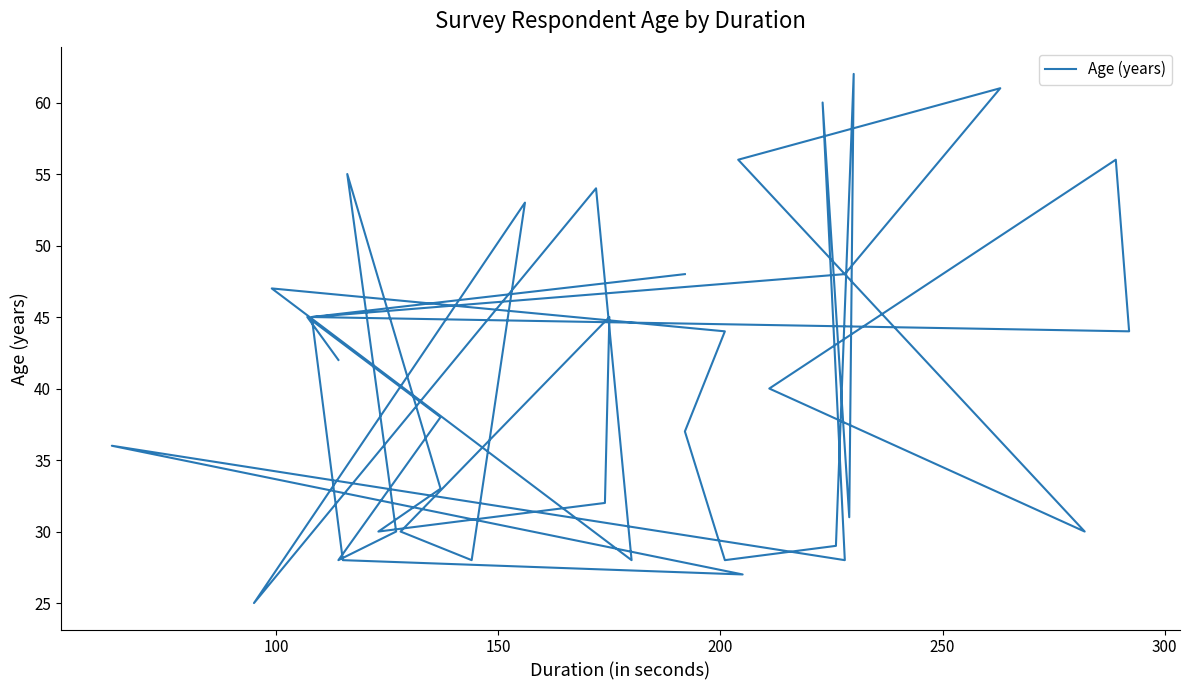

Does the chart display data point markers on the line(s)?

No